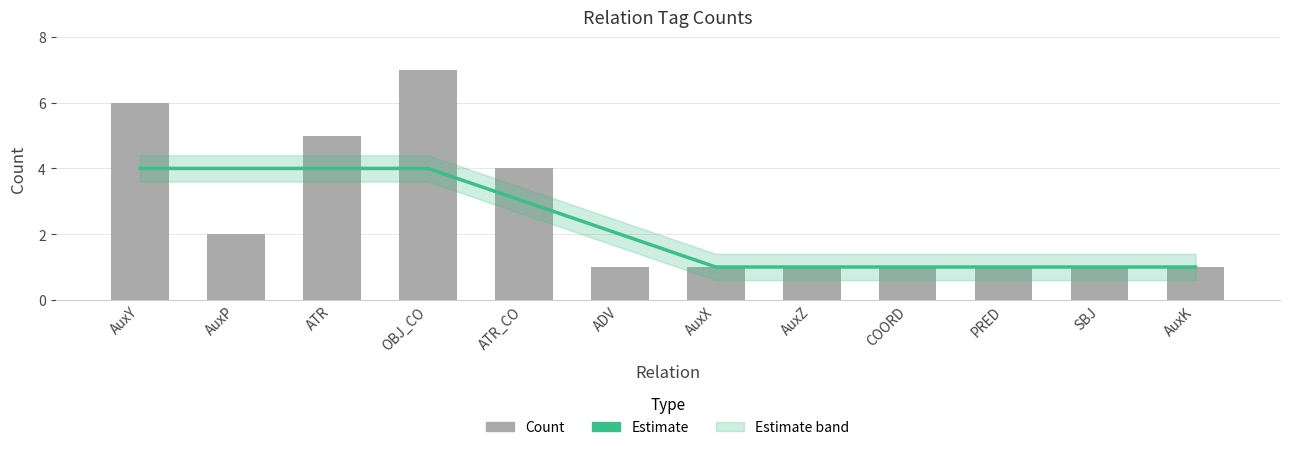

What is the average value of the Estimate series?

2